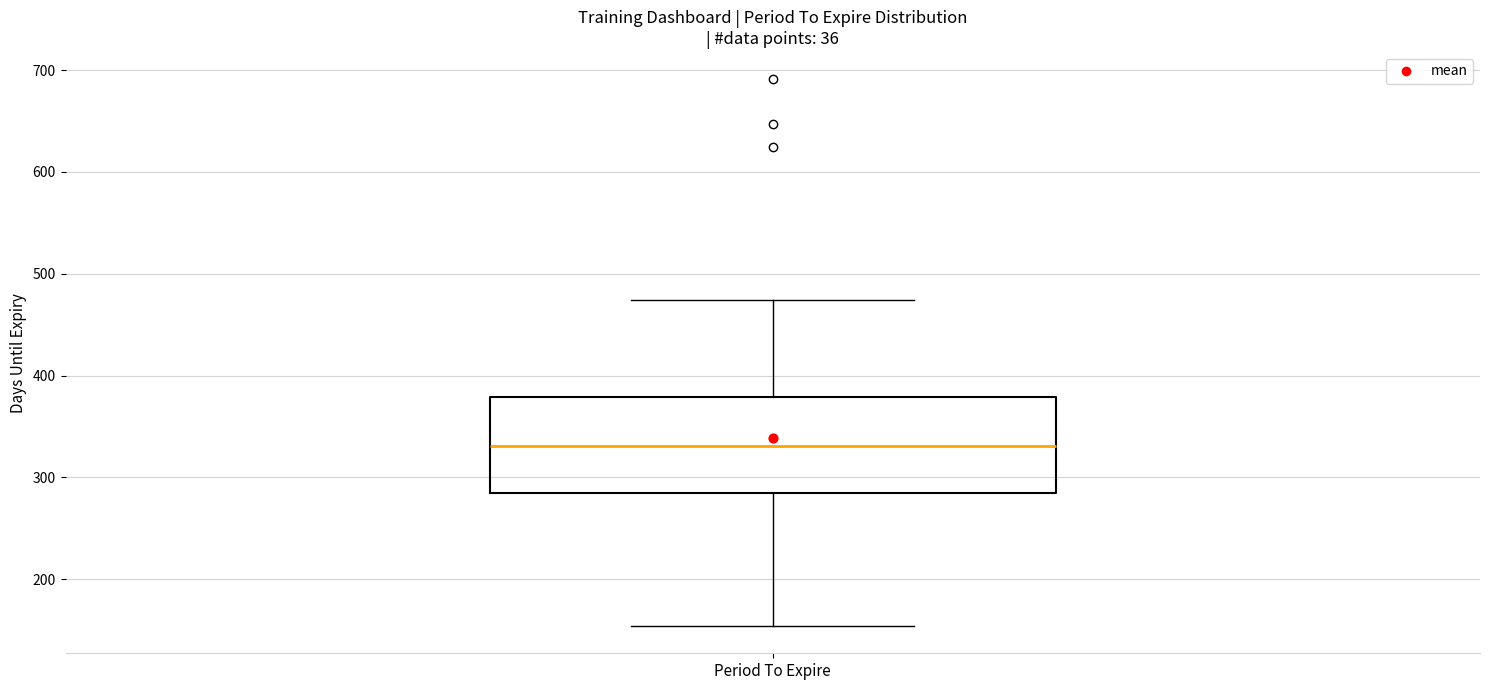

Read this box plot against the y-axis: the position of the median line, the range covered by the box, and the ends of both whiskers. The values are not printed on the chart, so give them approximately, as read against the axis.

median 330, box 290 to 380, whiskers 150 to 470